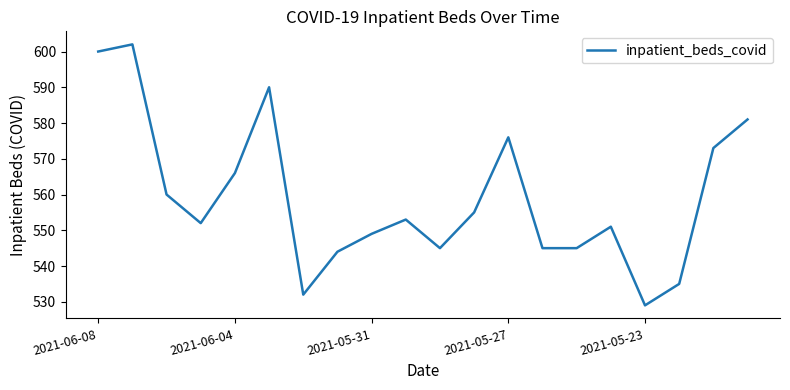

What is the smallest value displayed?

529